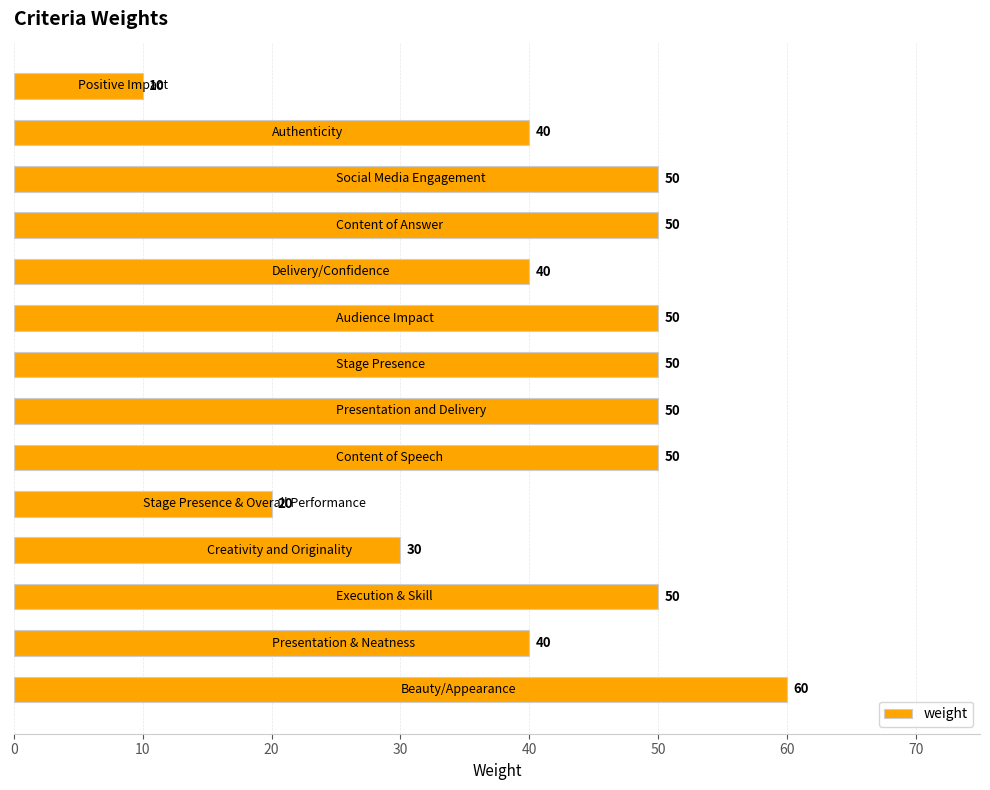

What is the difference between the maximum and second lowest values?

40